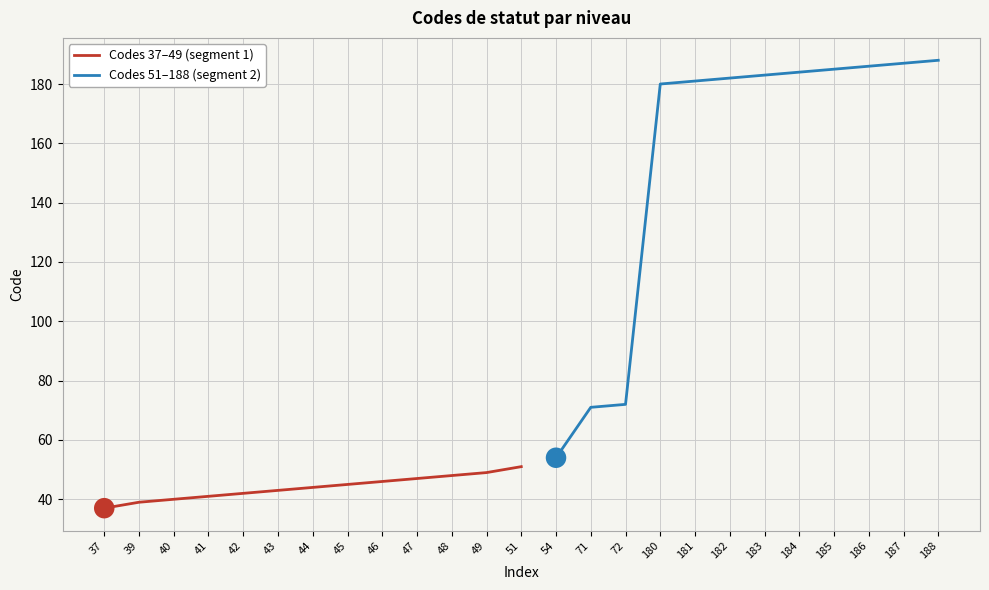

What is the change in value from 48 to 51?

+3